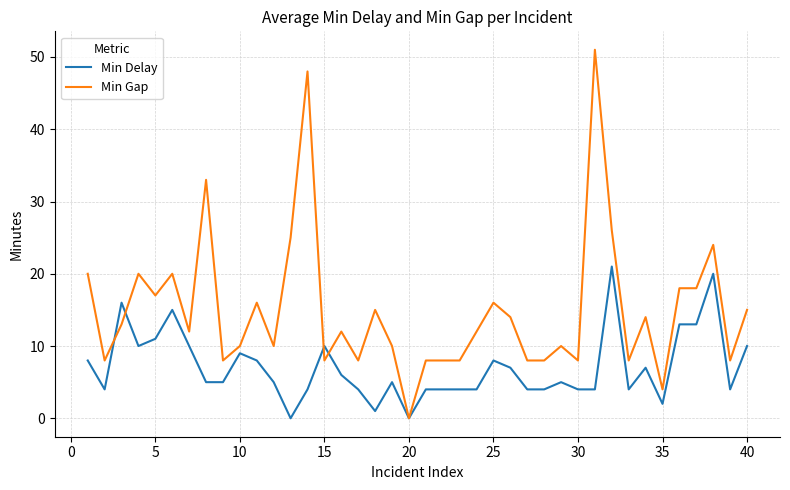

Which series has the largest range (max minus min)?

Min Gap